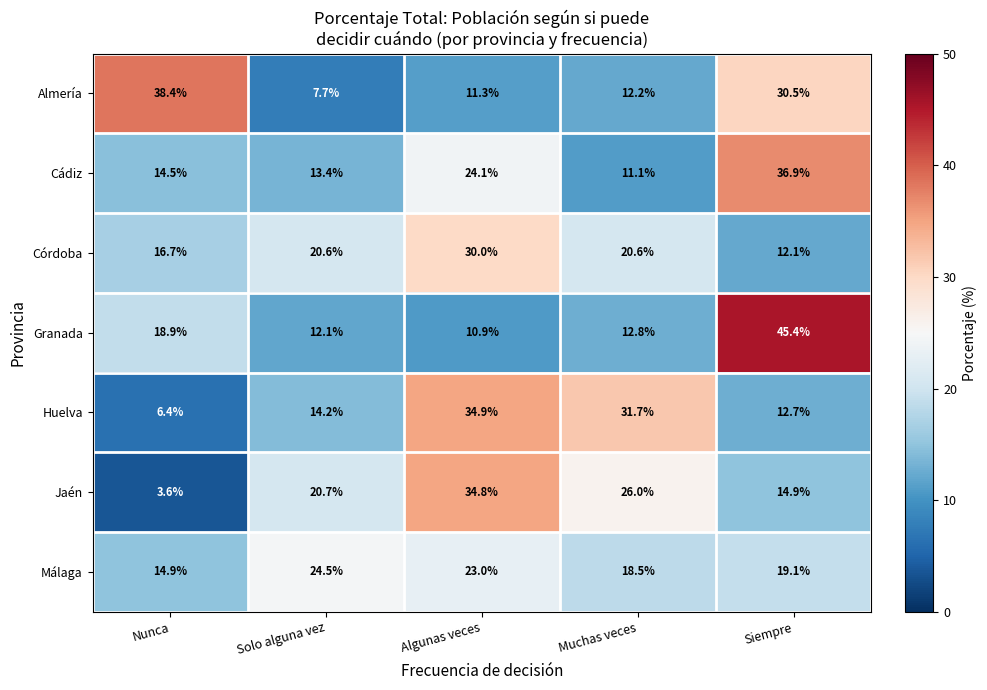

Rank the series at Siempre from lowest to highest value.

Córdoba, Huelva, Jaén, Málaga, Almería, Cádiz, Granada